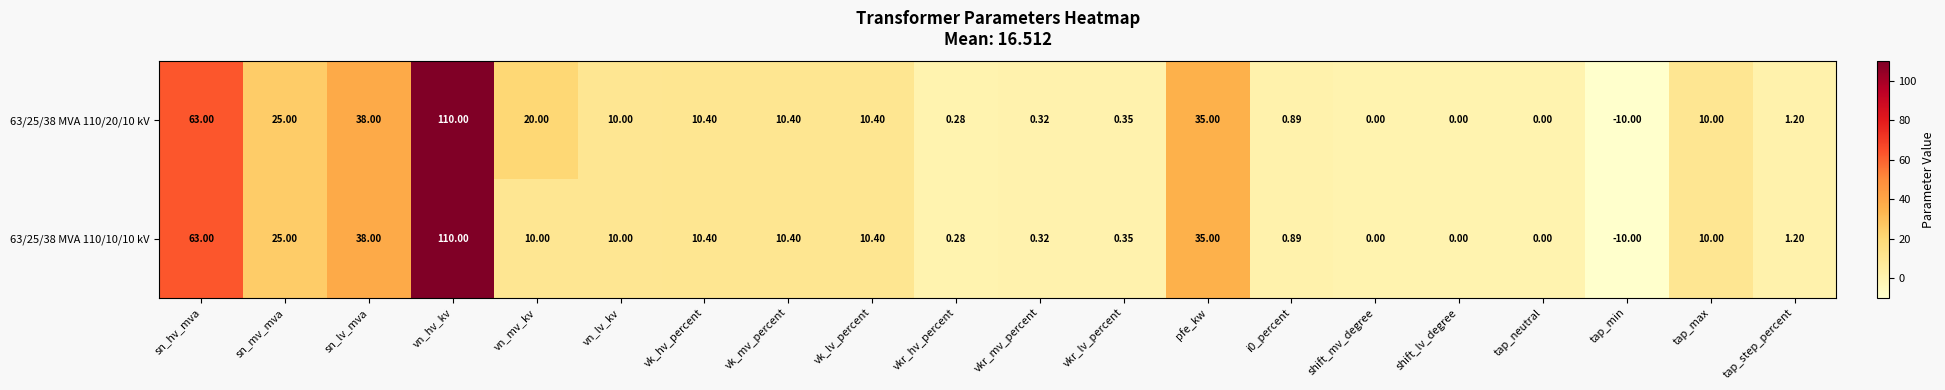

At which category is the sum across all series the highest?

vn_hv_kv